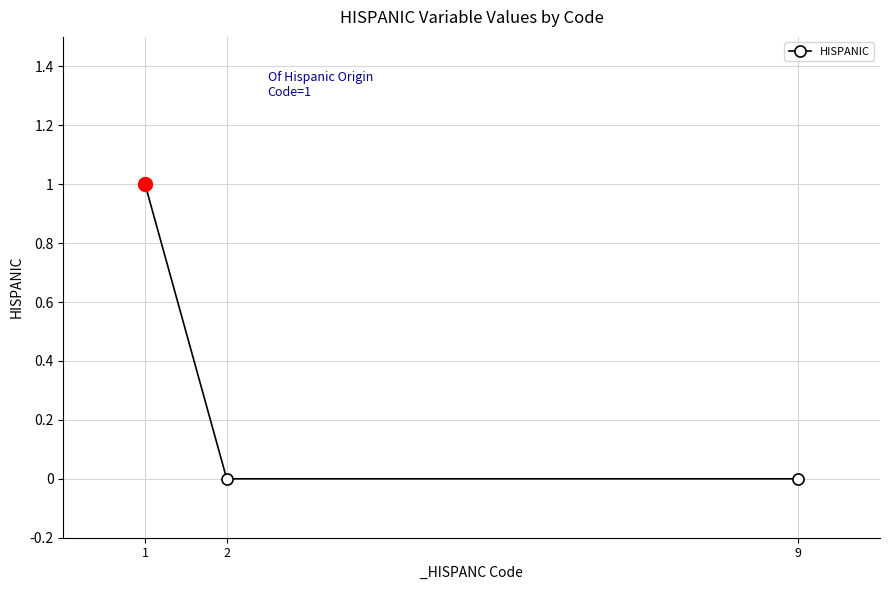

How many series are shown in this chart?

1